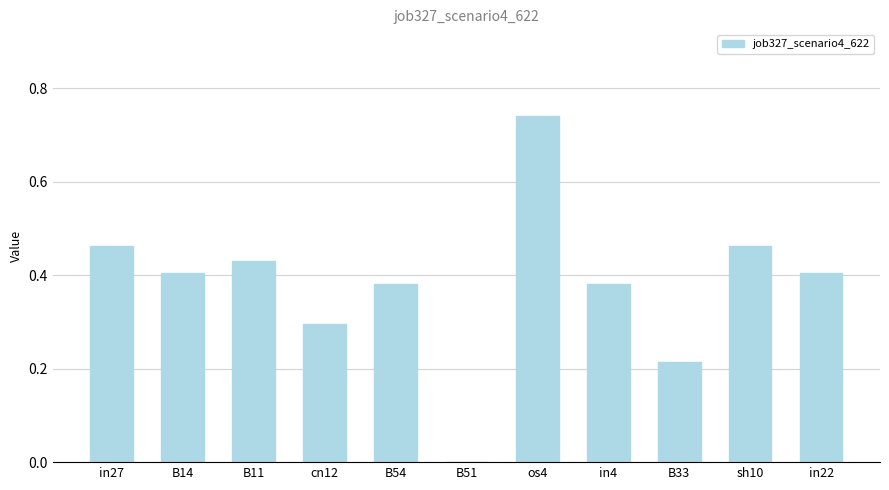

Between os4 and in22, which is larger?

os4